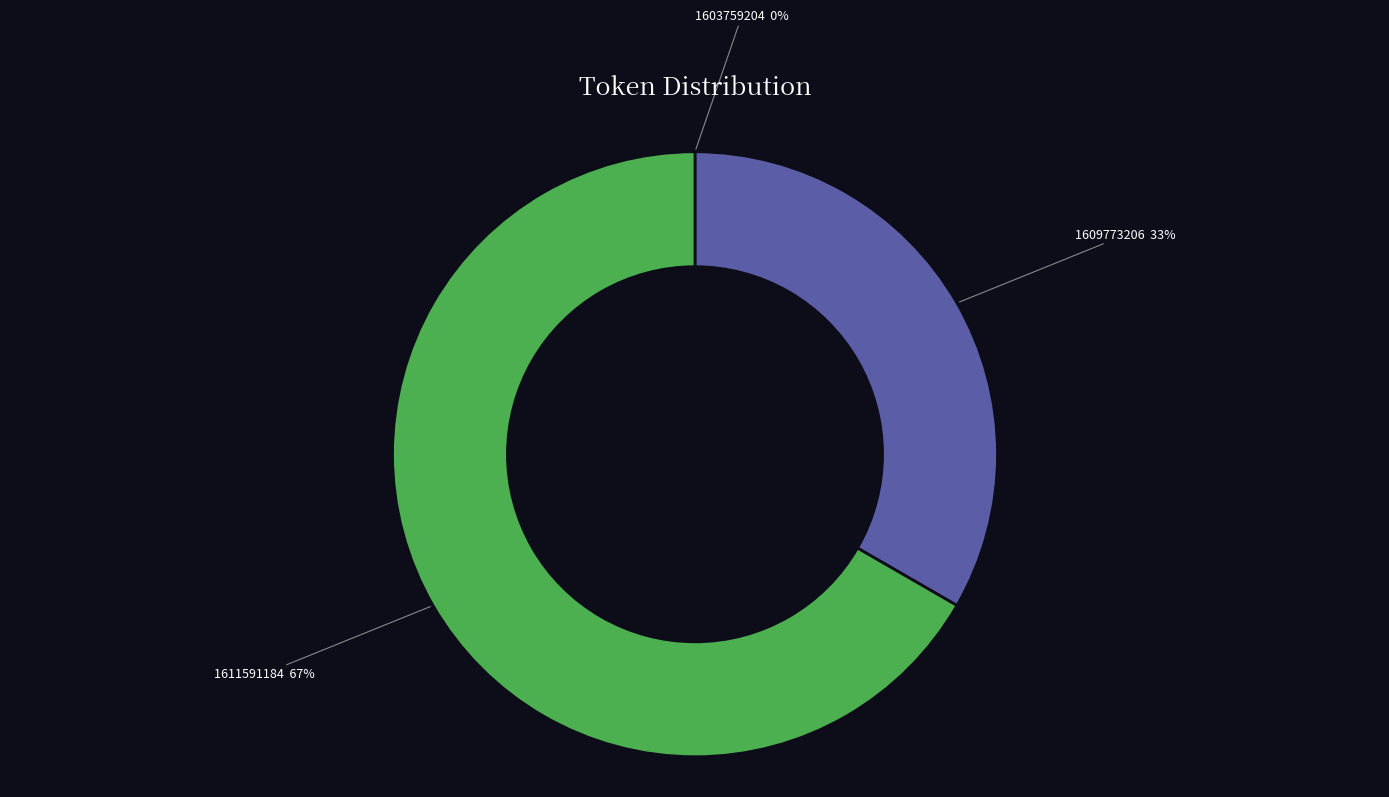

Is there a majority slice in this chart?

Yes